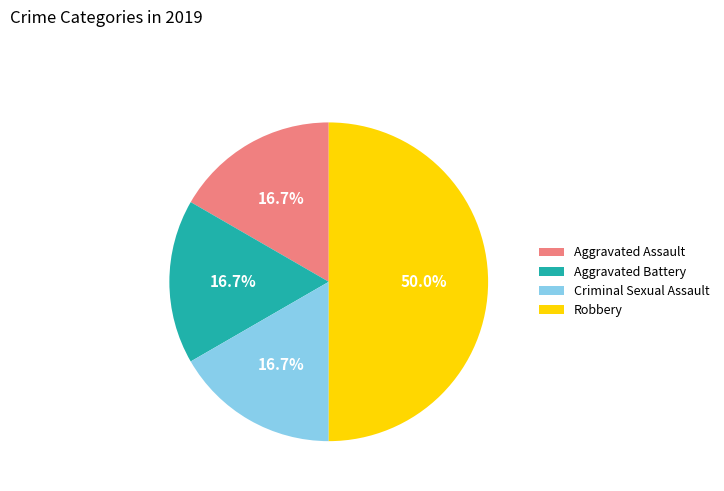

True or false: Criminal Sexual Assault accounts for 17% of the total.

True